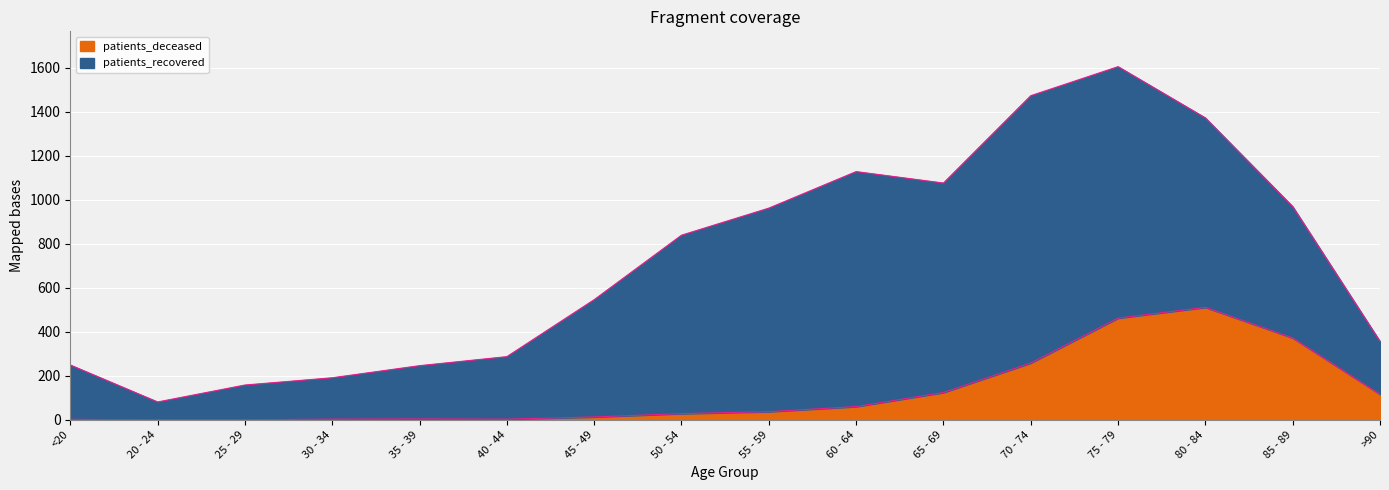

The chart shows a value of 17 at 50 - 54. True or false?

False